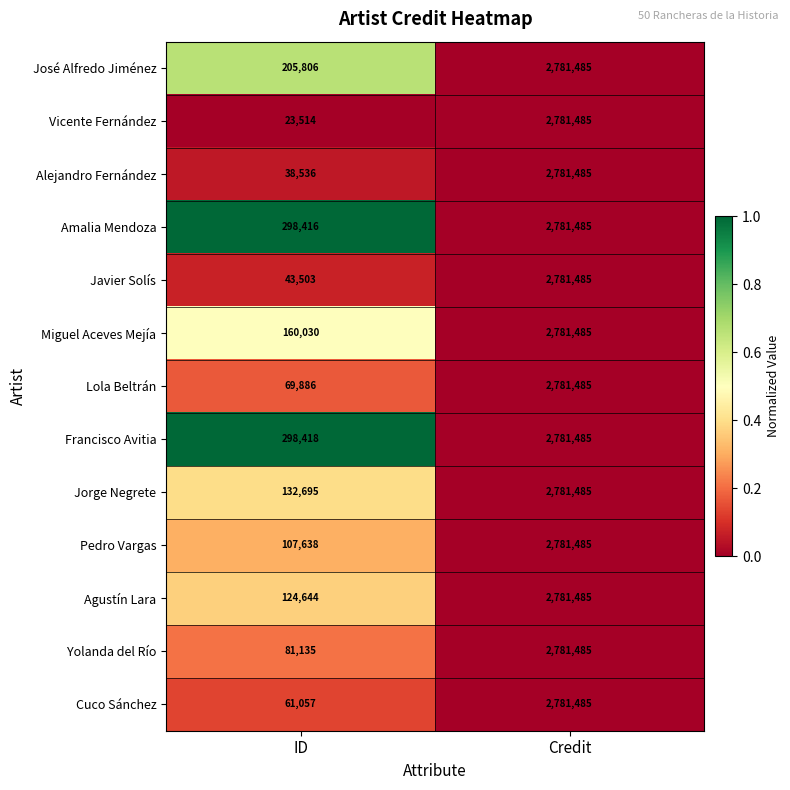

At ID, list the series in order from largest to smallest.

Francisco Avitia, Amalia Mendoza, José Alfredo Jiménez, Miguel Aceves Mejía, Jorge Negrete, Agustín Lara, Pedro Vargas, Yolanda del Río, Lola Beltrán, Cuco Sánchez, Javier Solís, Alejandro Fernández, Vicente Fernández